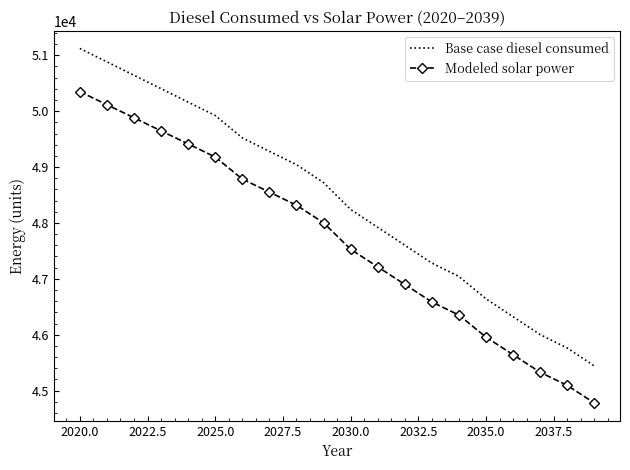

What is the difference between the maximum and minimum values in the Base case diesel consumed series?

5680.3